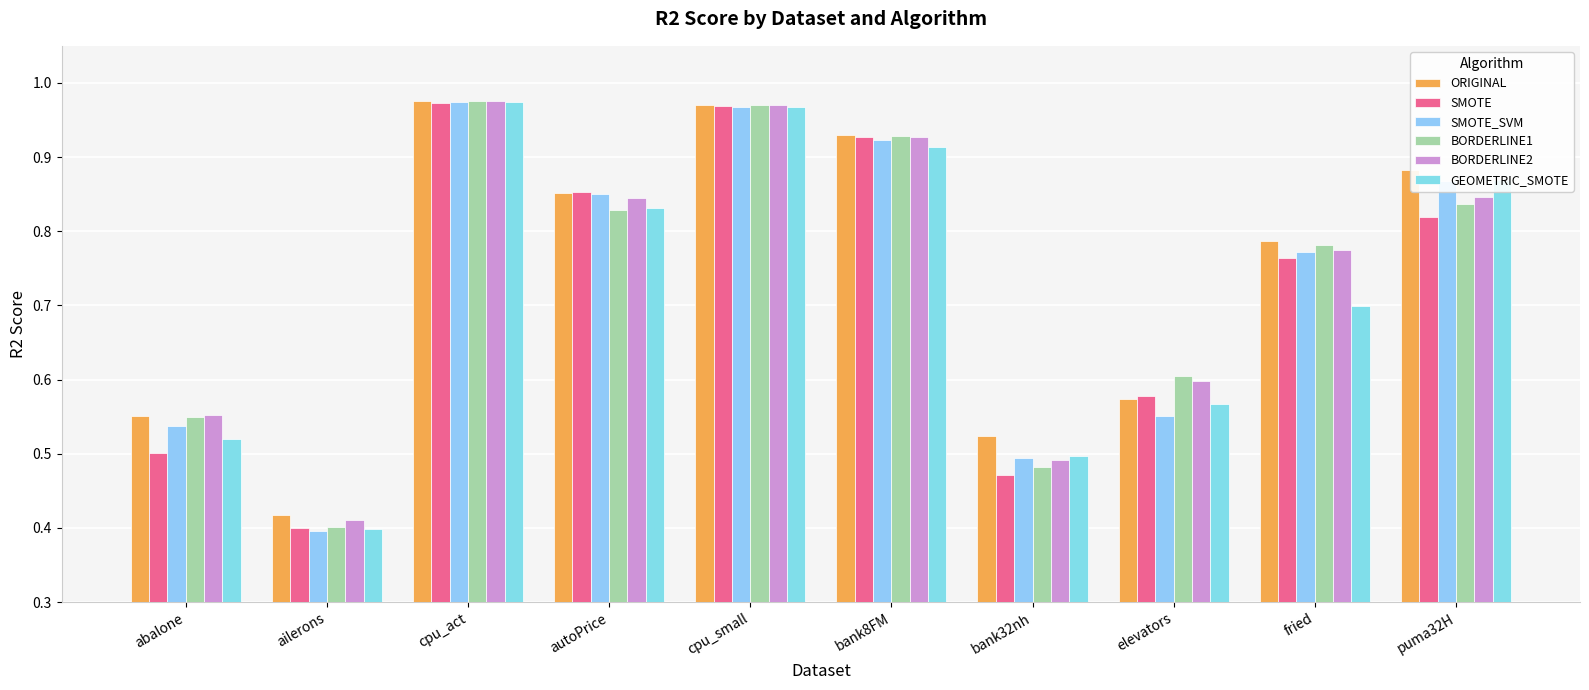

At which category does the chart reach its minimum across all series?

ailerons